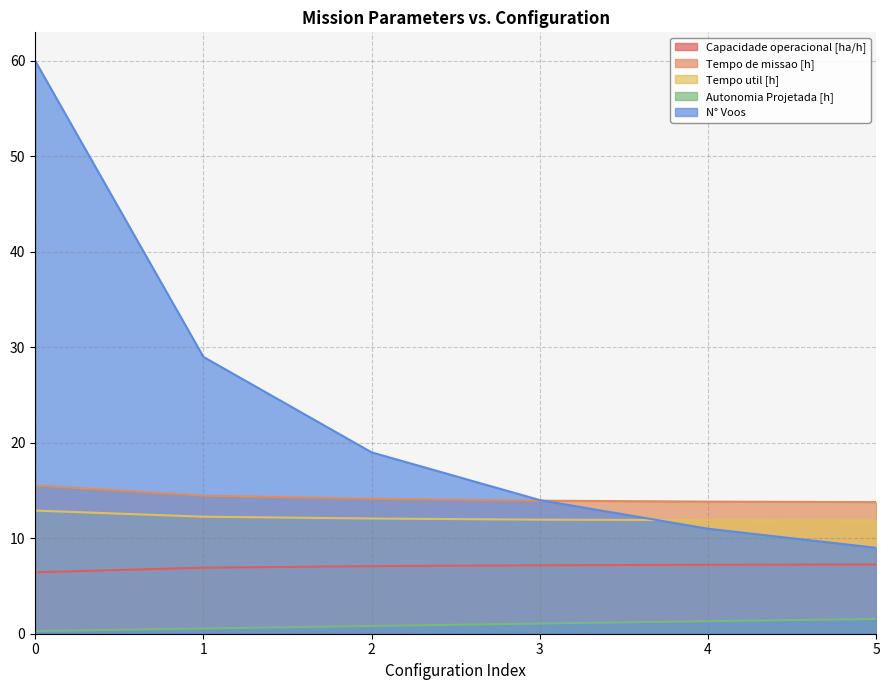

At which label does Tempo de missao [h] reach its minimum?

5